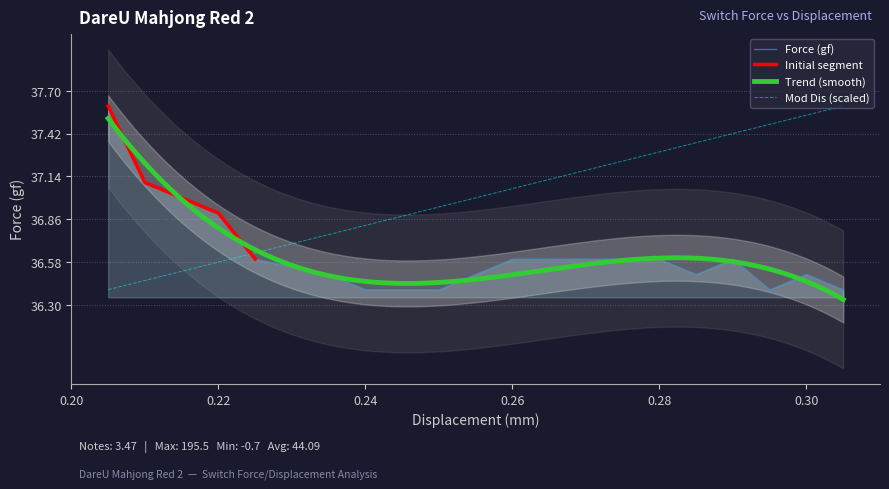

What is the label of the 15th point from the left?

0.28